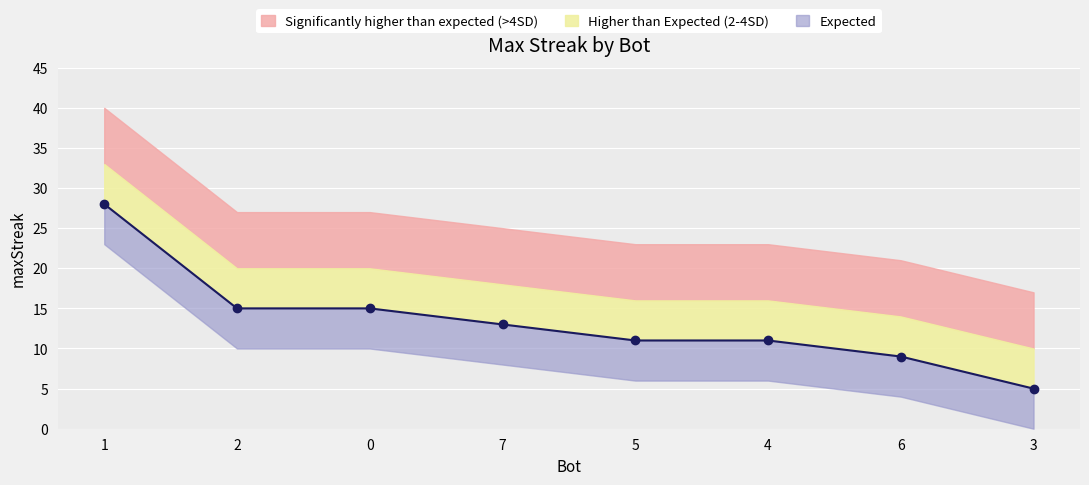

What is the sum of the values at 4 and 3?

16